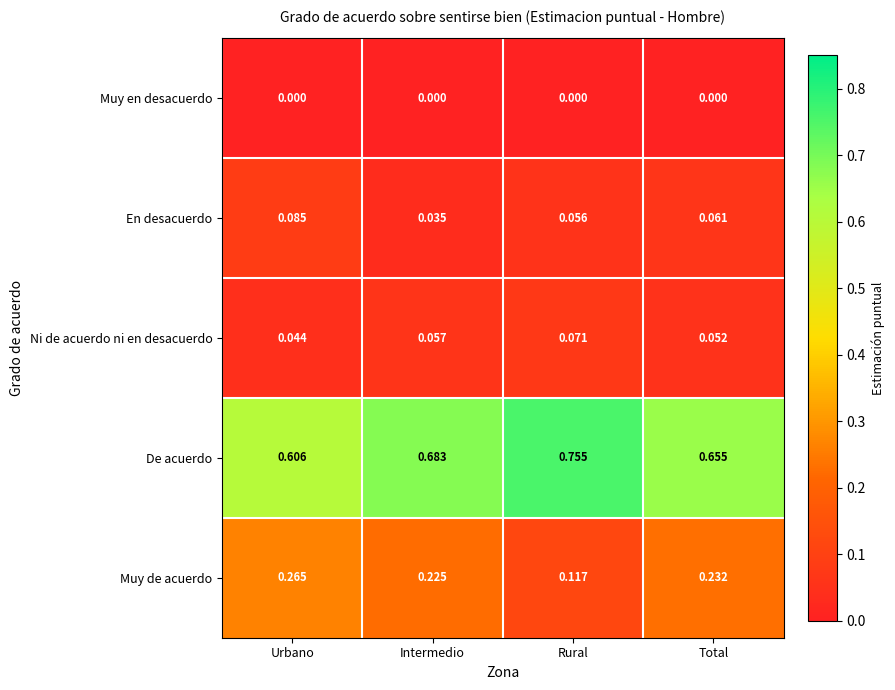

At which label does De acuerdo reach its peak?

Rural